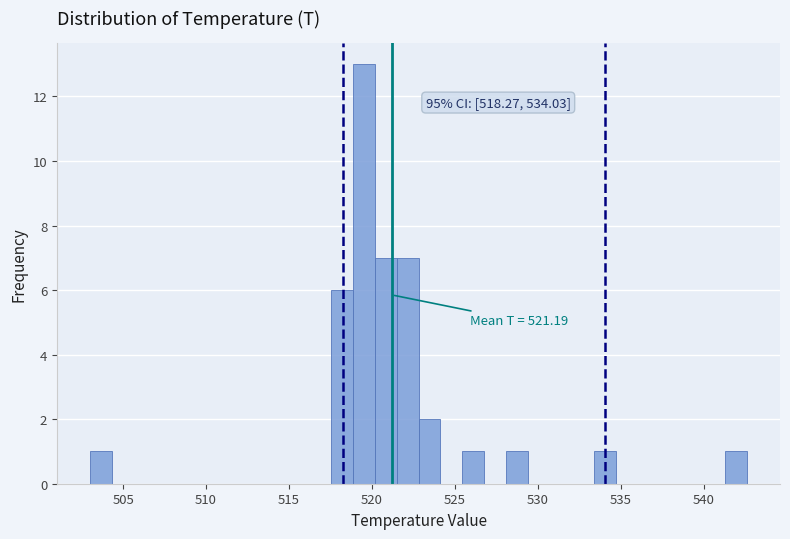

Read against the x-axis, roughly where is the centre of the tallest bar?

519.5